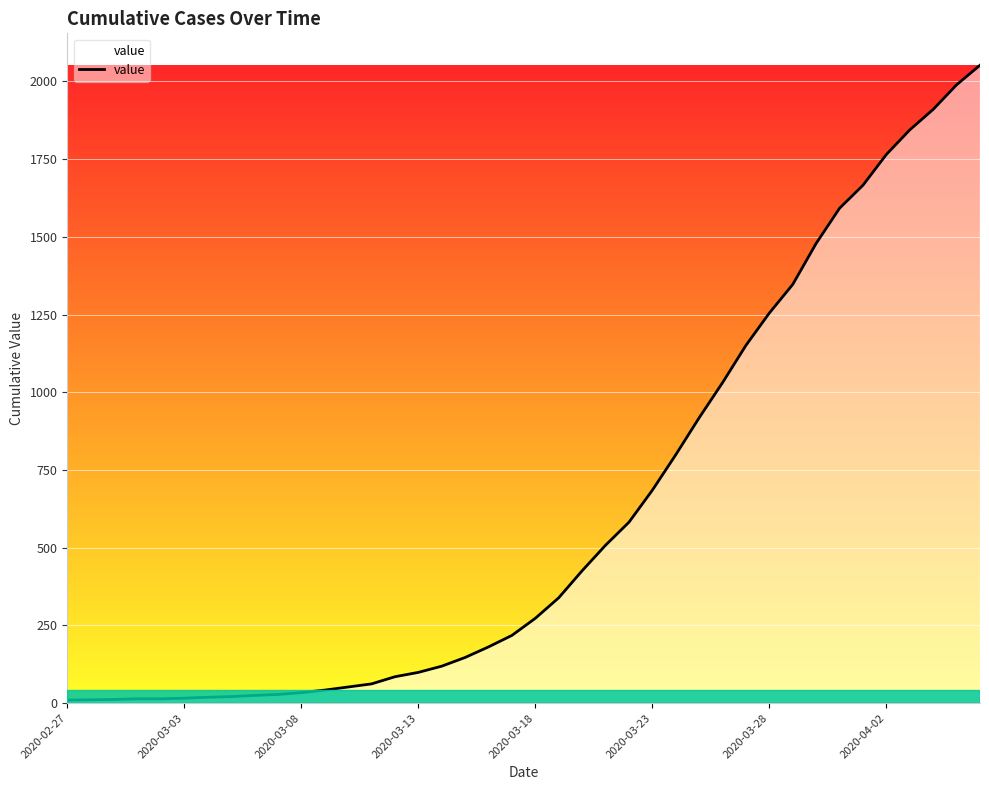

What is the maximum value shown in the chart?

2052